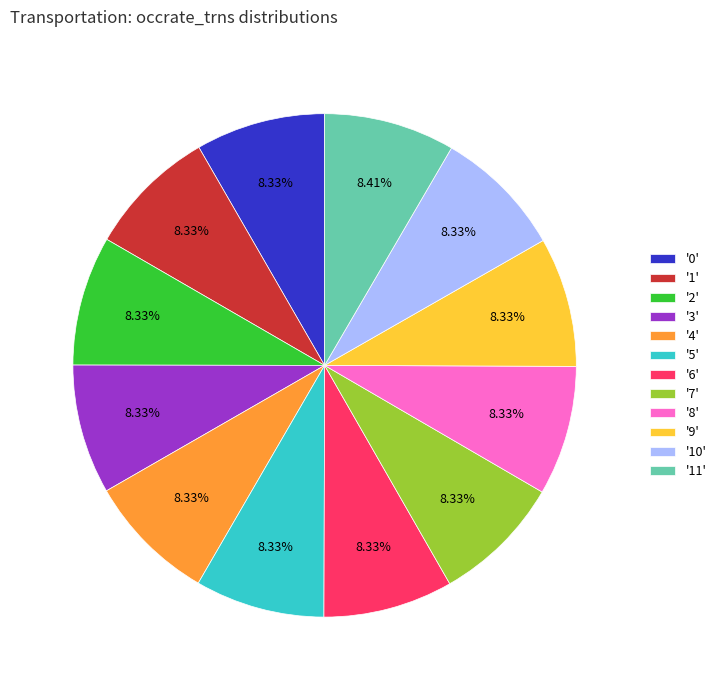

Does '3' represent more than half of the total?

No